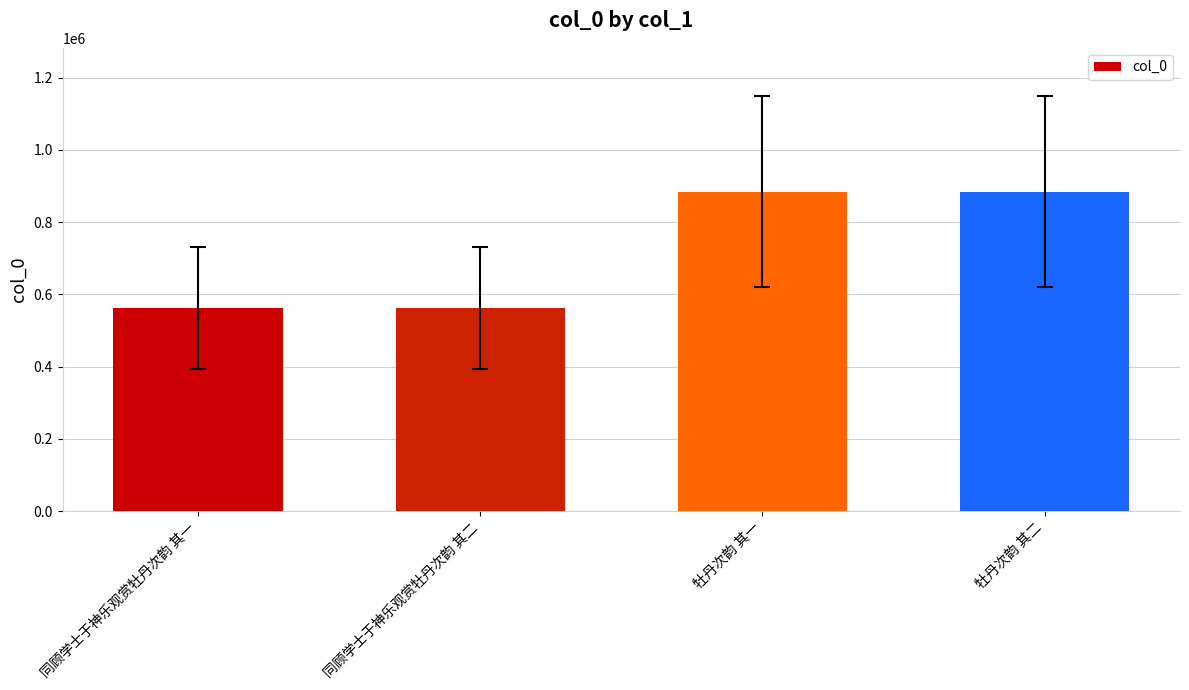

What is the approximate value at 牡丹次韵 其二?

884461